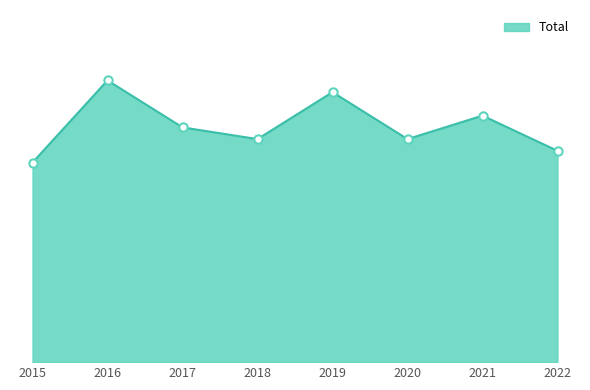

List the labels in order of value, largest first.

2016, 2019, 2021, 2017, 2018, 2020, 2022, 2015